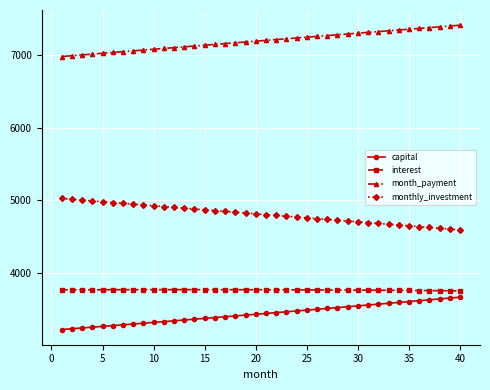

What is the average value of the monthly_investment series?

4805.2